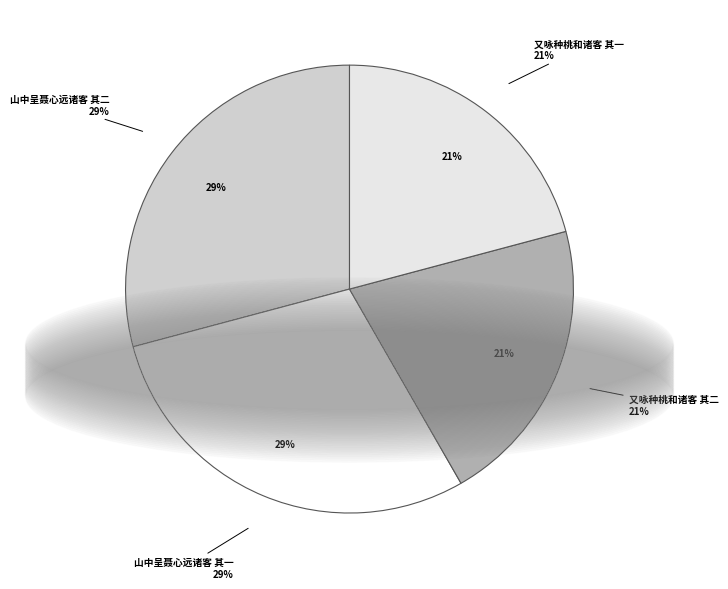

What is the change in value from 山中呈聂心远诸客 其一 to 又咏种桃和诸客 其二?

-242272